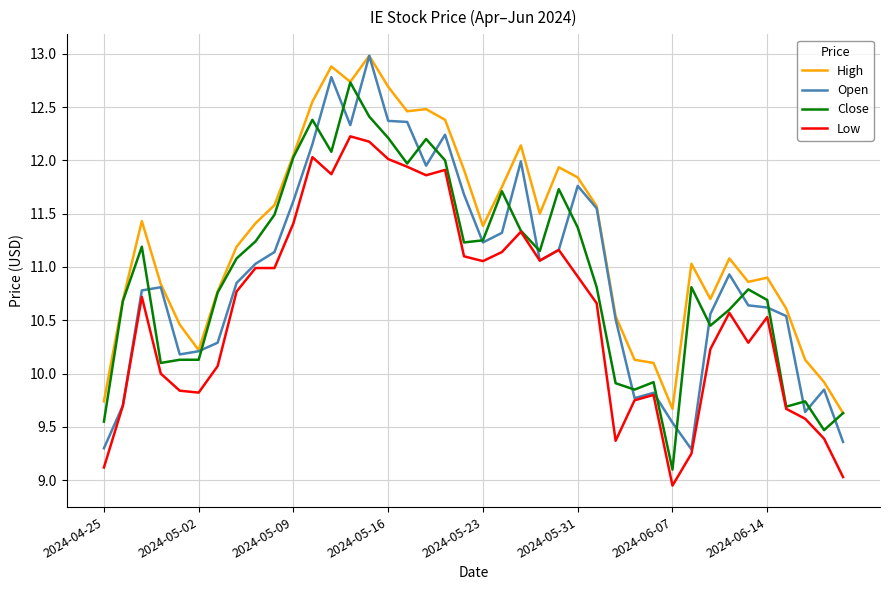

Which series has the largest total across all categories?

High